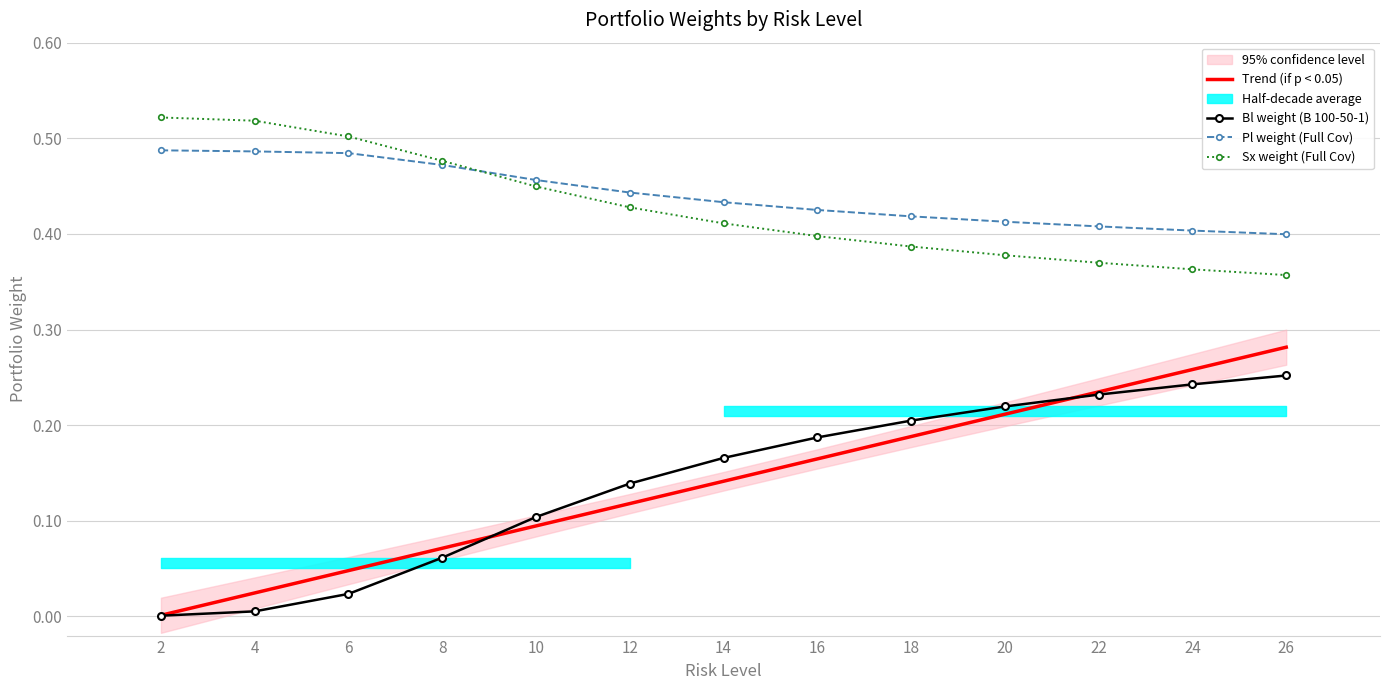

What is the approximate value of Bl weight (B 100-50-1) at 18?

0.2